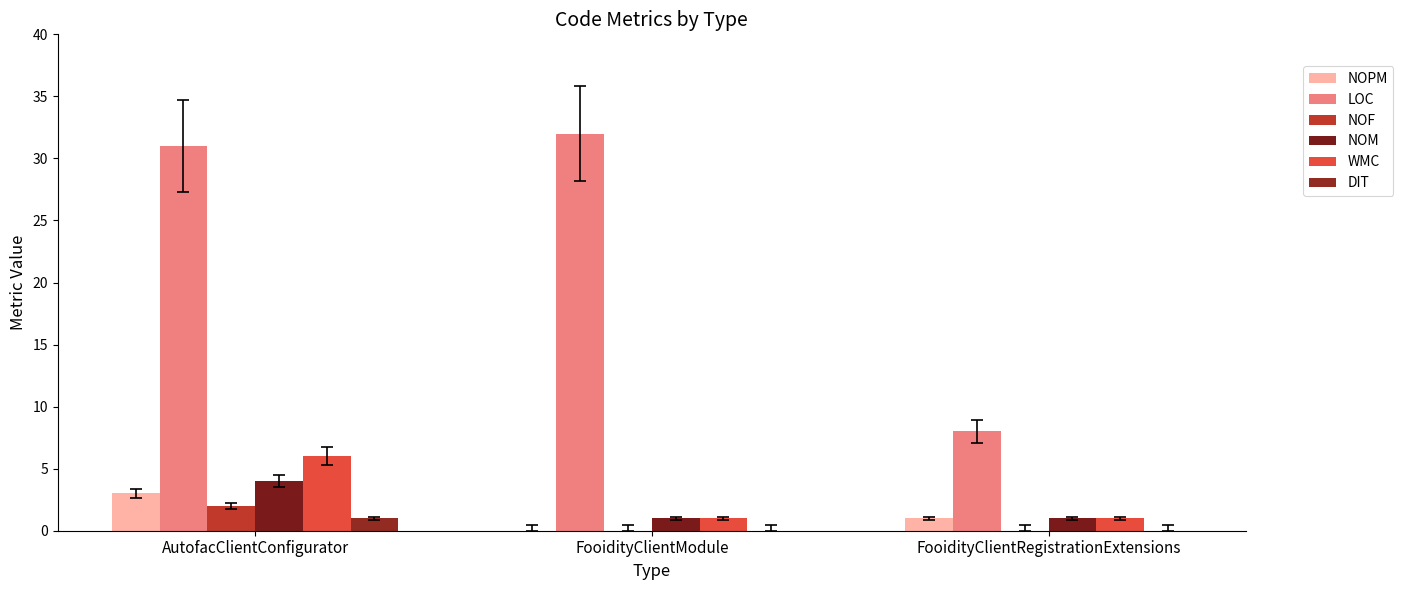

How many series are shown in this chart?

6